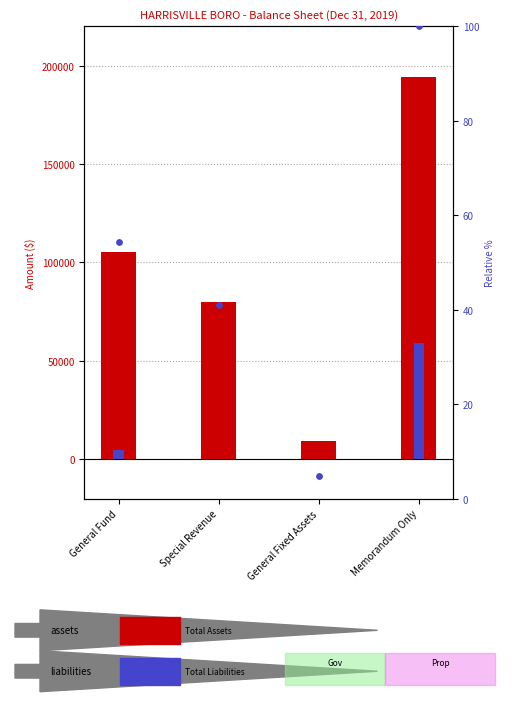

Which series contains the highest Y value?

Total Assets and Other Debits